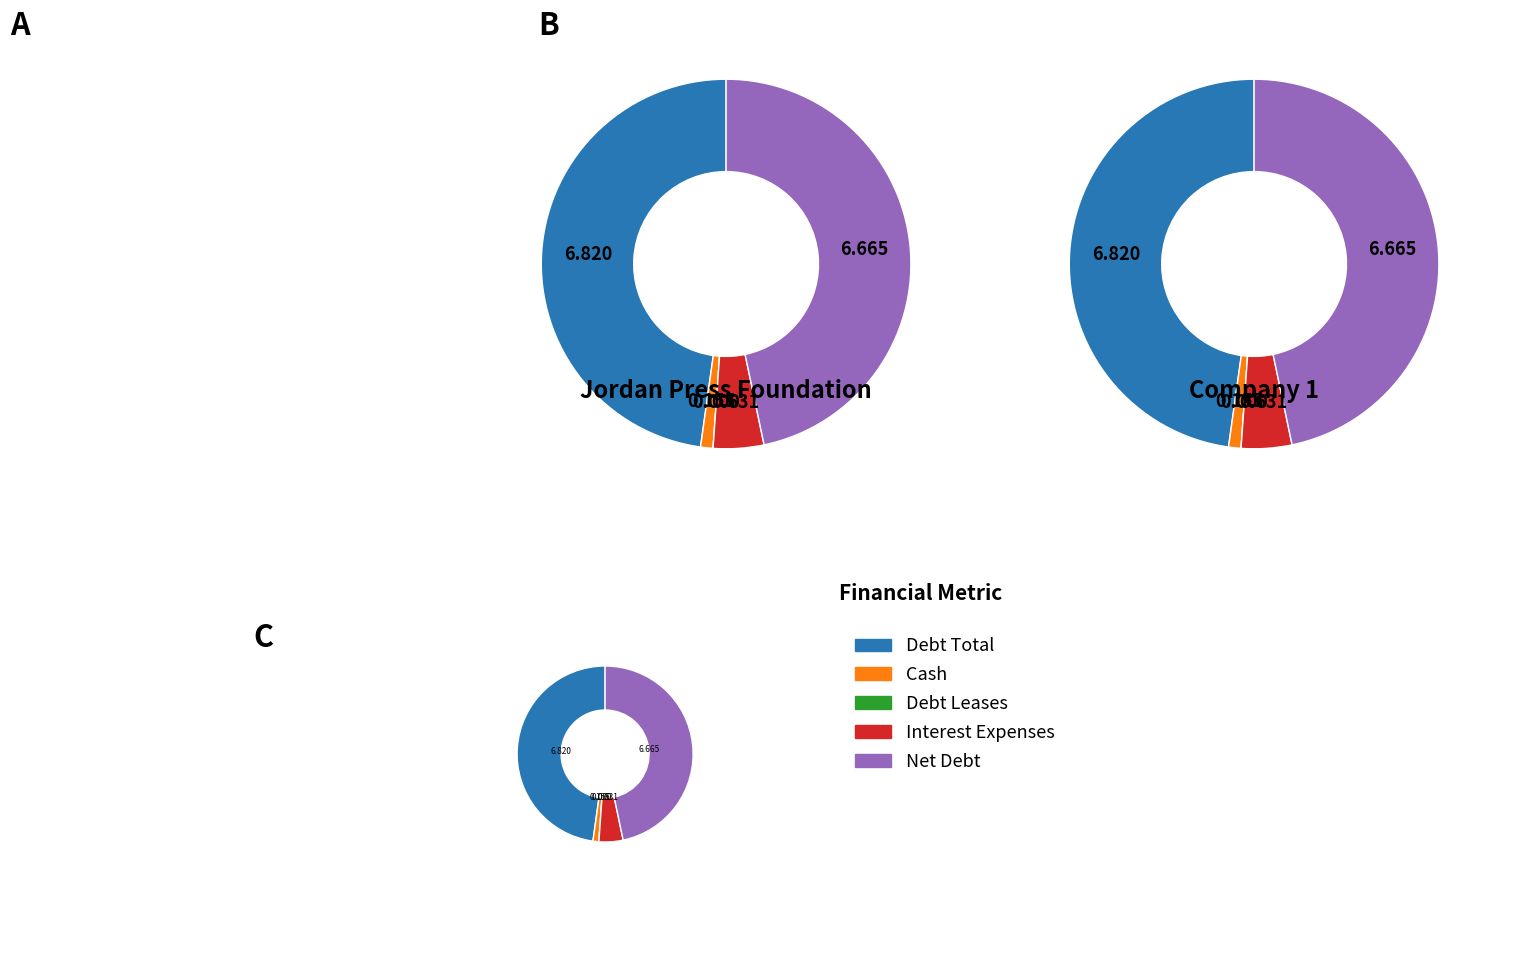

Combined, what portion of the pie is Jordan Press Foundation (ASE:PRES) and 1?

100.0%